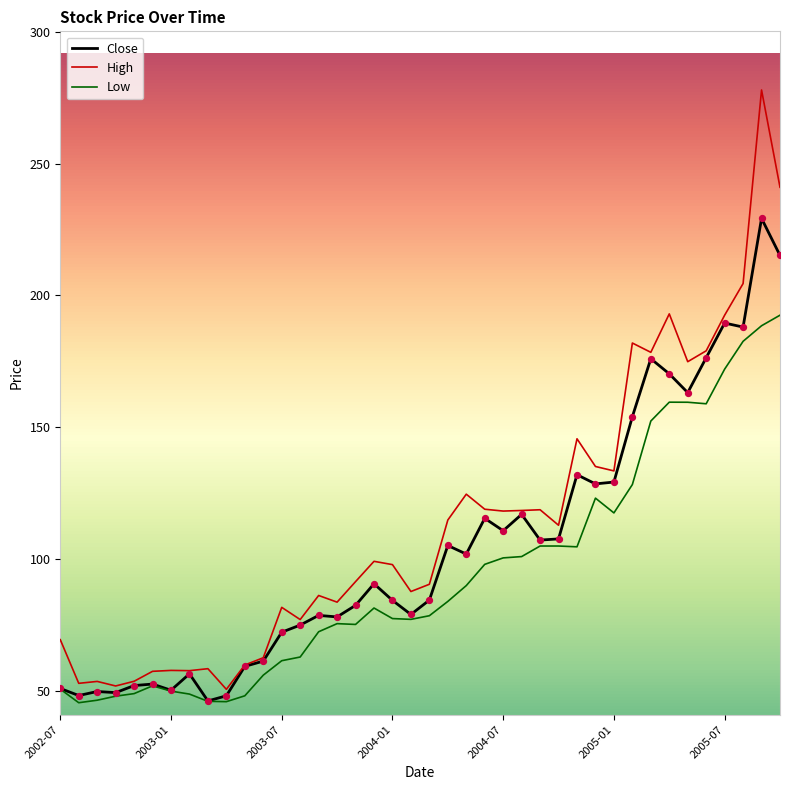

Rank the series by their maximum value, from lowest to highest.

Low, Close, High